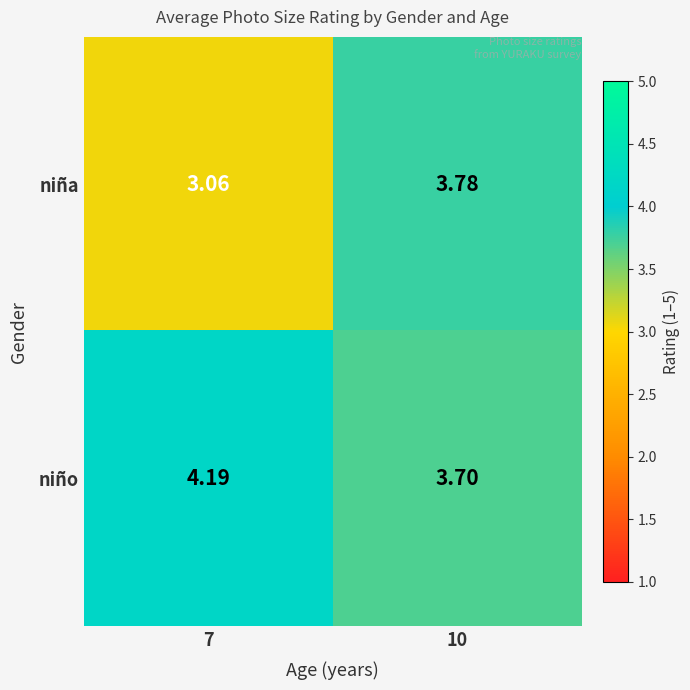

Which series has the widest spread of values?

niña